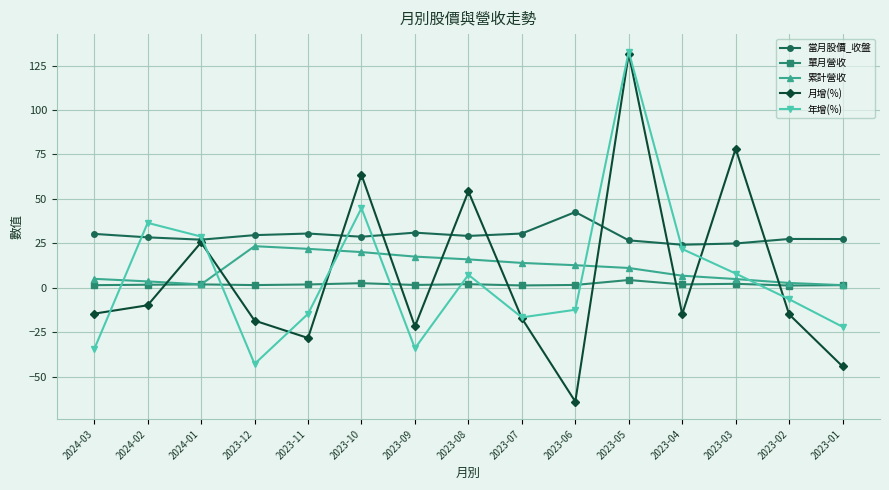

What is the value of the 月增(%) point at the 14th from the left?

-15.0